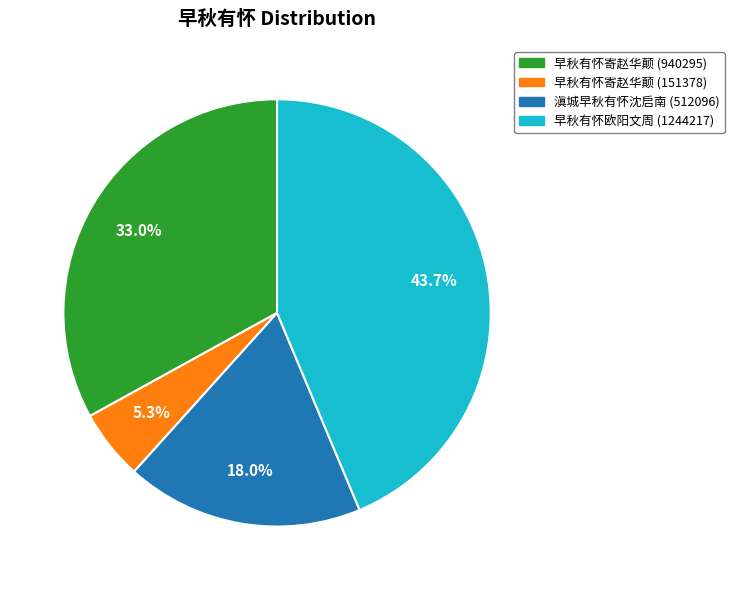

Rank the categories by value from highest to lowest.

早秋有怀欧阳文周, 早秋有怀寄赵华颠 (940295), 滇城早秋有怀沈启南, 早秋有怀寄赵华颠 (151378)